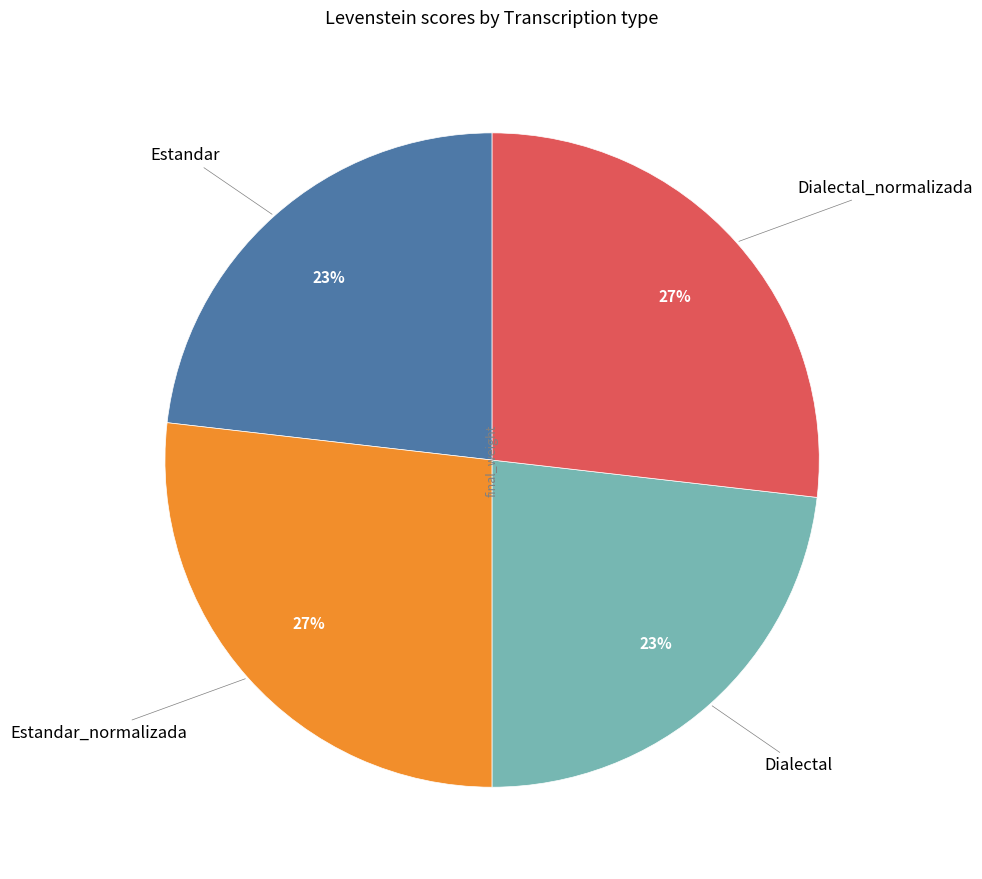

To the nearest percent, what percentage of the pie is Estandar?

23%